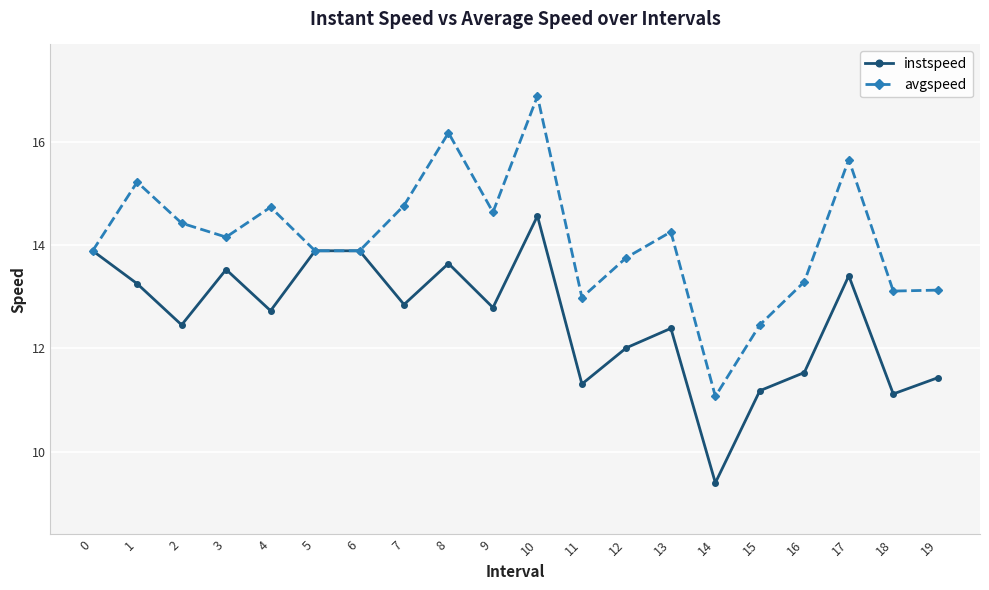

The instspeed series shows 11.1 at 18. True or false?

True